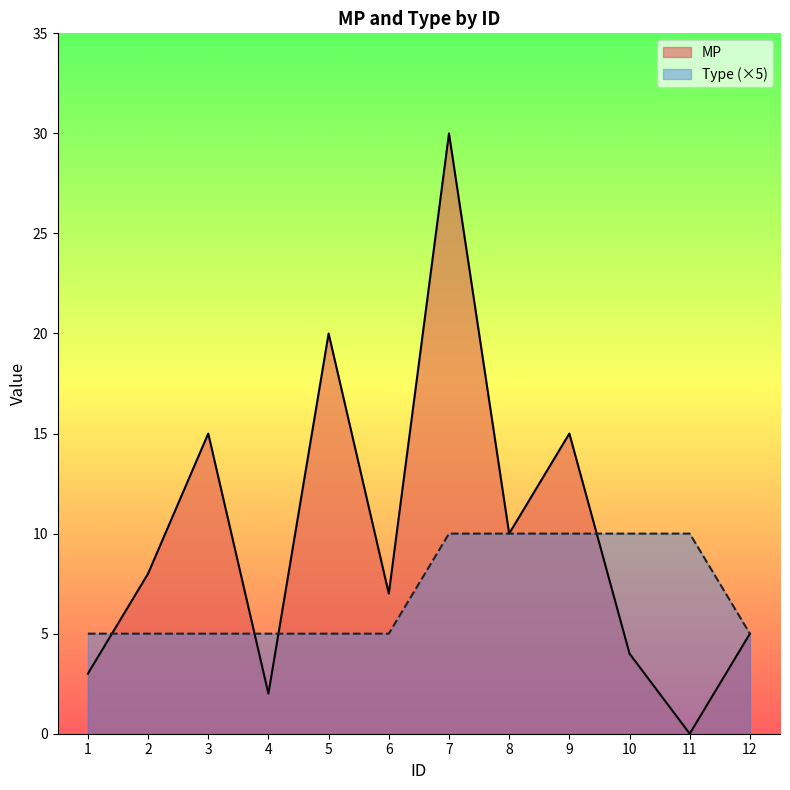

Between 12 and 9, which is larger?

9